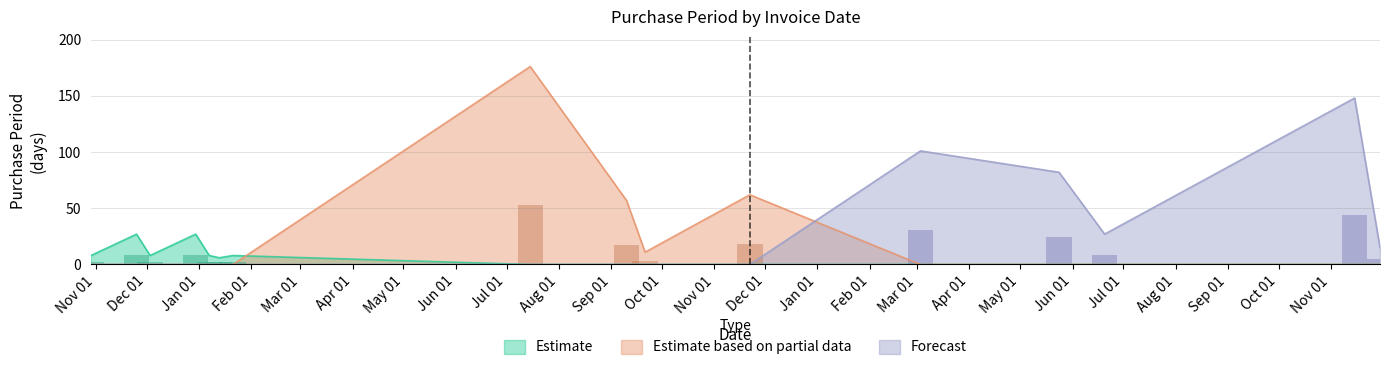

How many categories are shown in the chart?

16